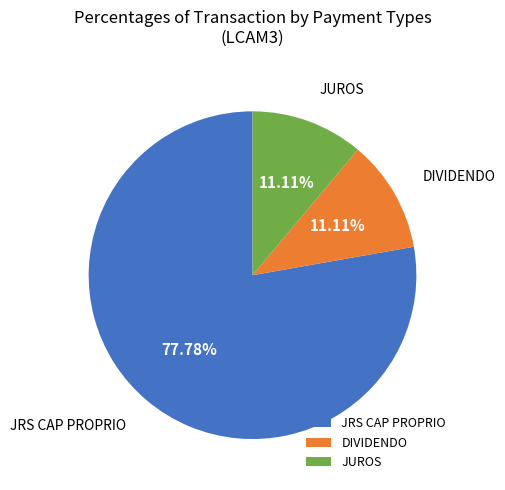

What is the largest slice in the pie chart?

JRS CAP PROPRIO